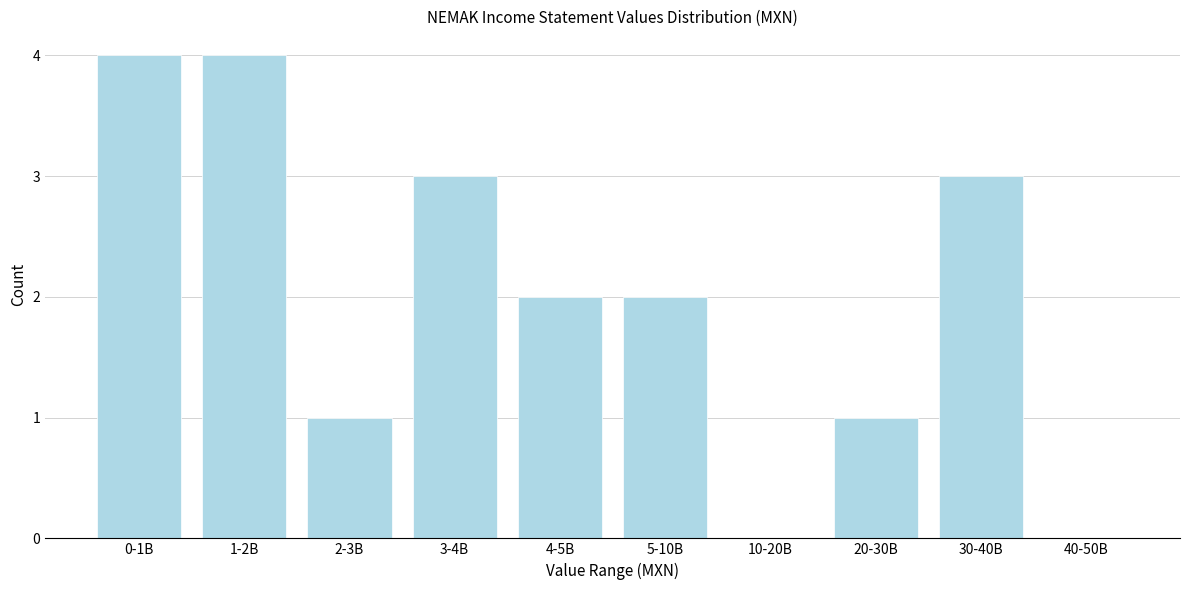

Reading left to right, what are all the values shown in this chart?

0-1B=4	1-2B=4	2-3B=1	3-4B=3	4-5B=2	5-10B=2	10-20B=0	20-30B=1	30-40B=3	40-50B=0